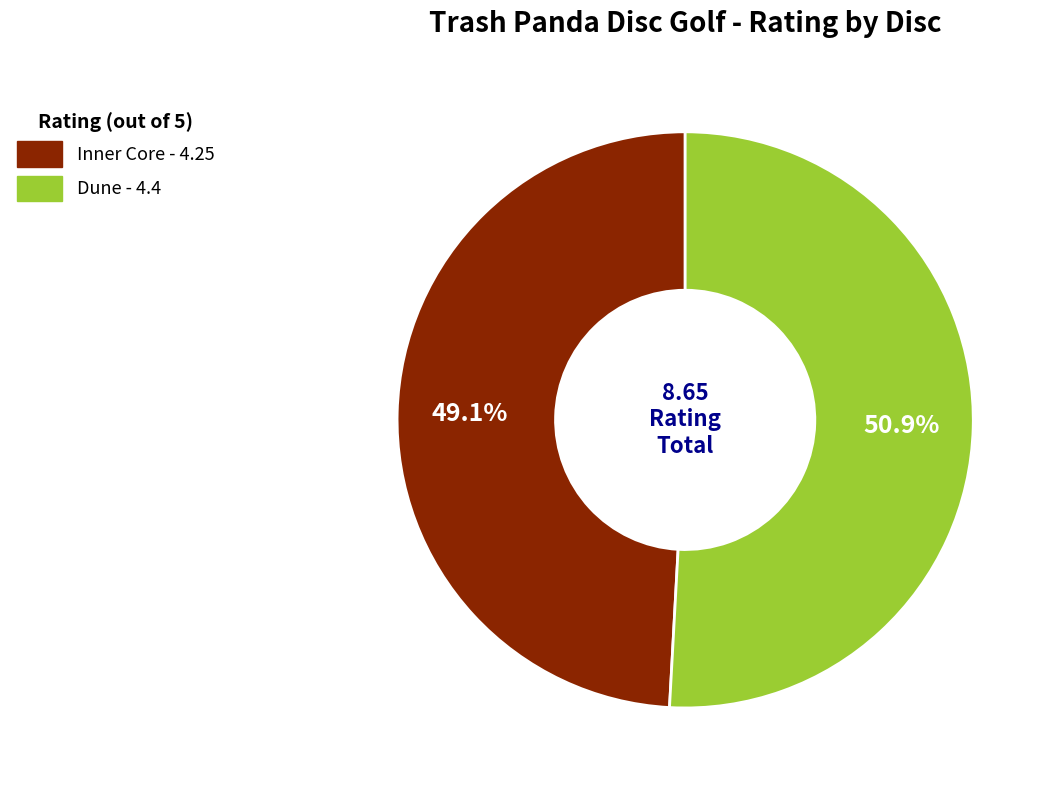

The Dune slice represents 58% of the pie. True or false?

False